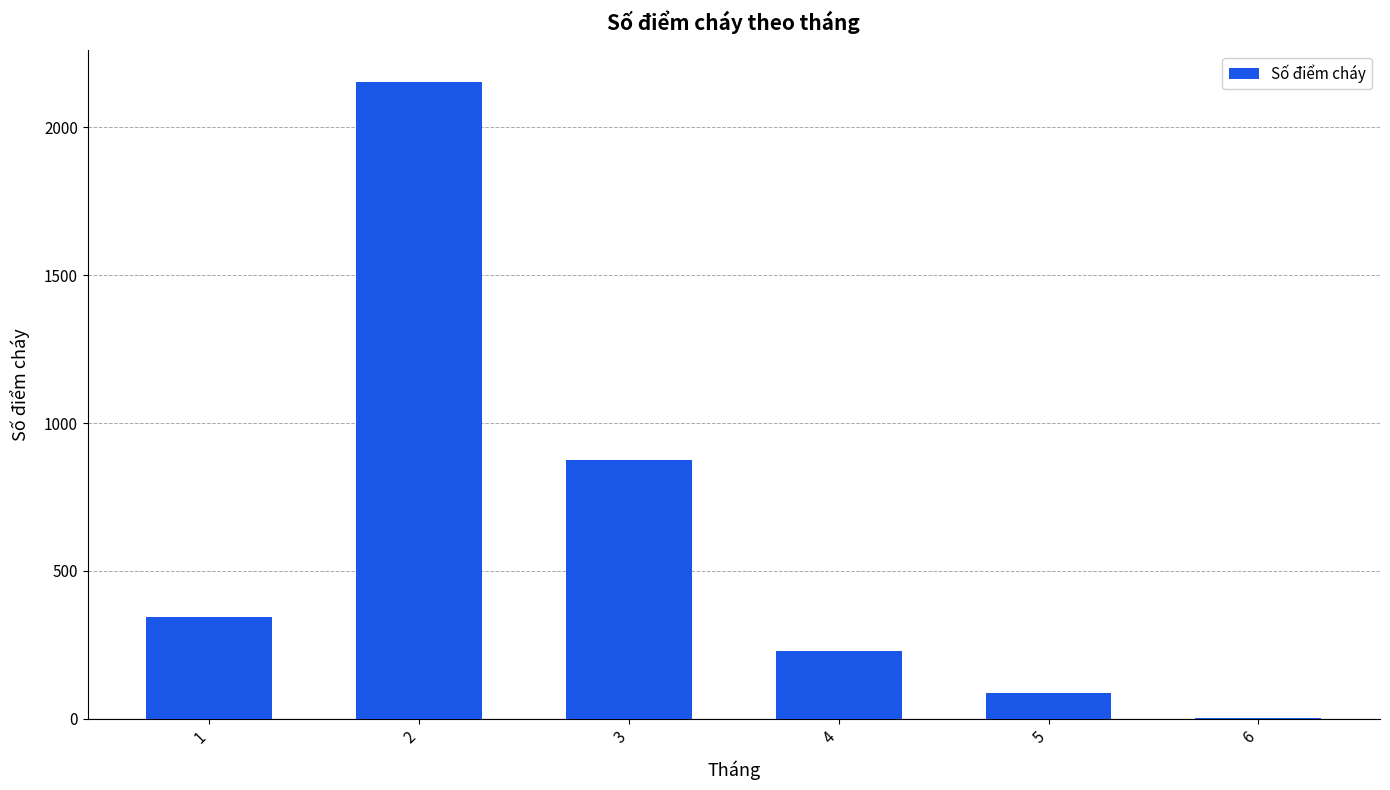

Approximately how many times larger is the value at 4 compared to 3?

0.3